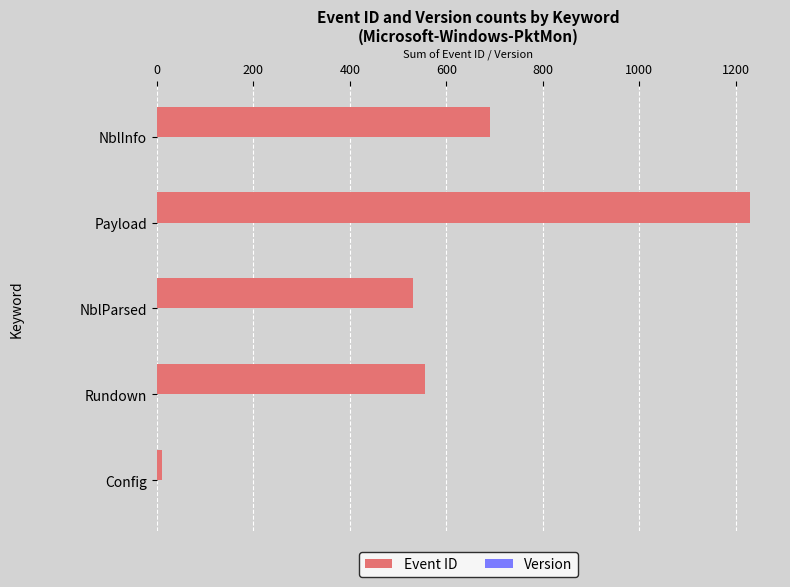

Between Payload and NblParsed, which is larger?

Payload